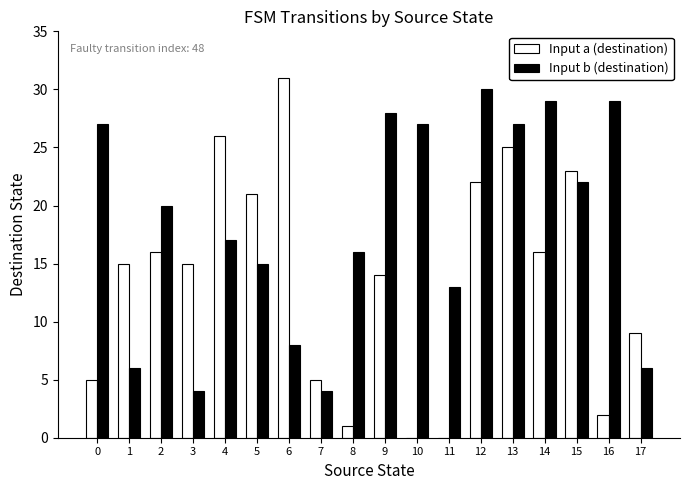

Which series has the largest total across all categories?

Input b (destination)